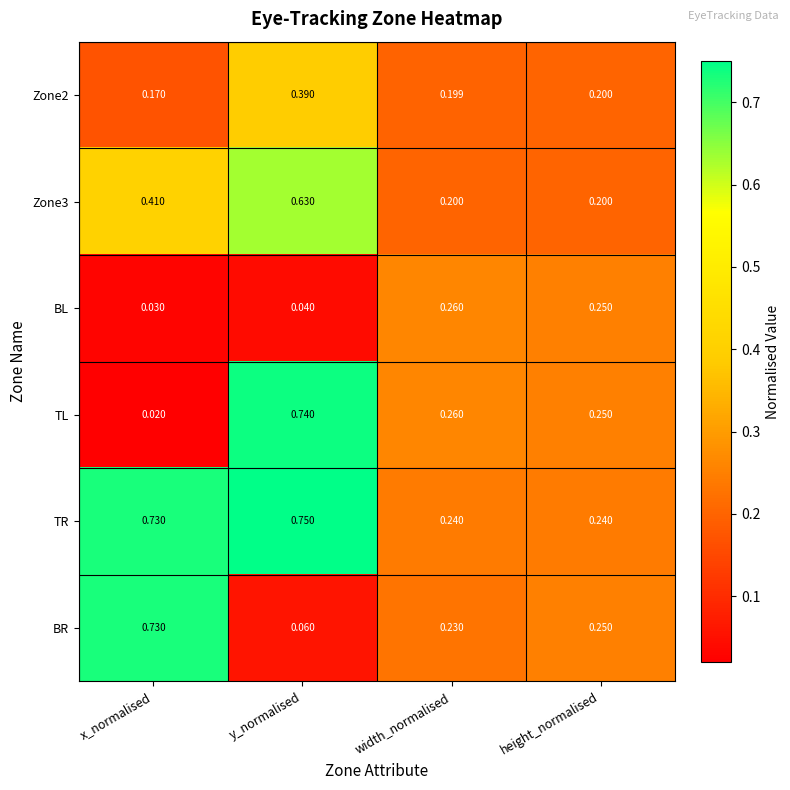

Which series changed the most between x_normalised and y_normalised?

TL